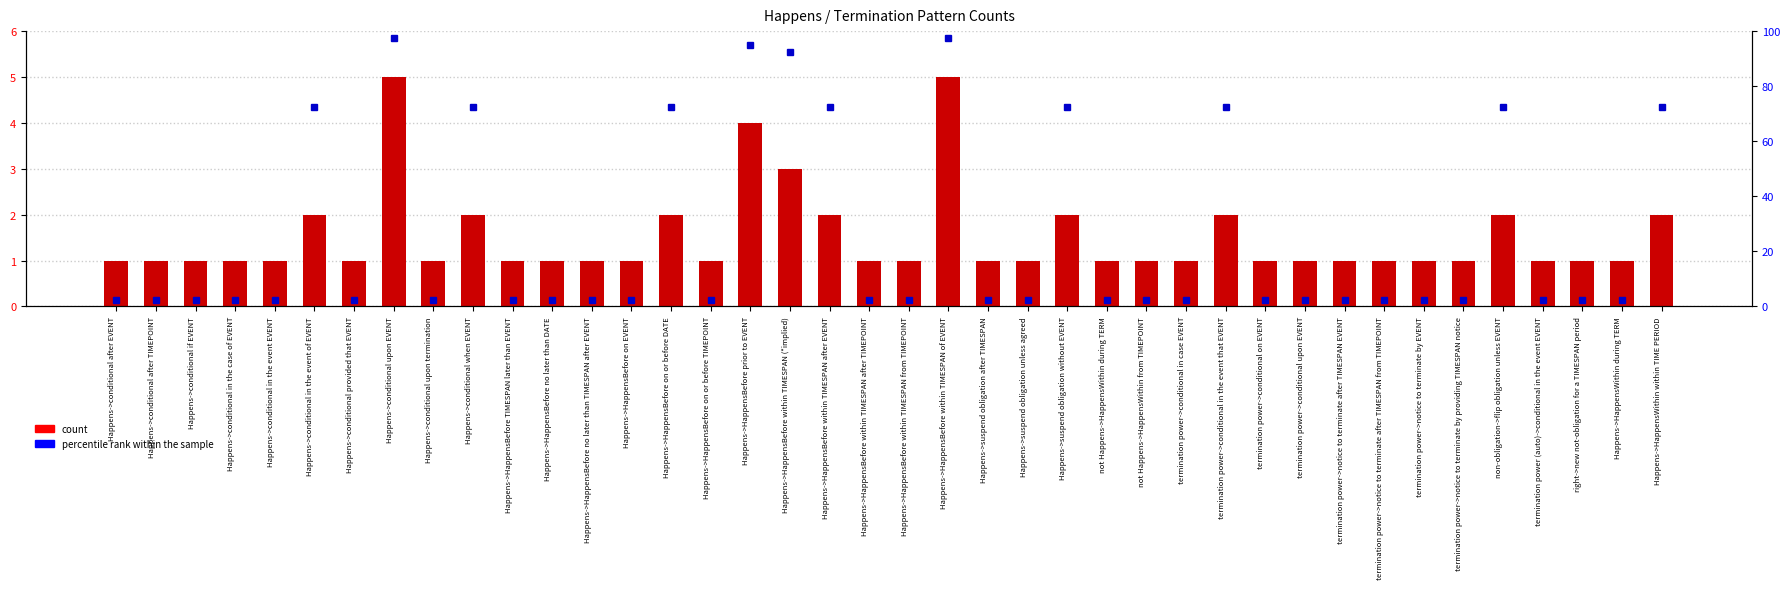

At Happens->HappensBefore within TIMESPAN from TIMEPOINT, list the series in order from smallest to largest.

count, percentile rank within the sample